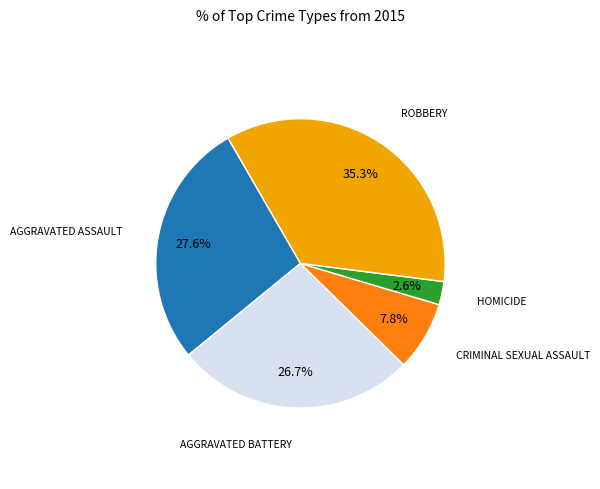

Does any single category account for the majority?

No